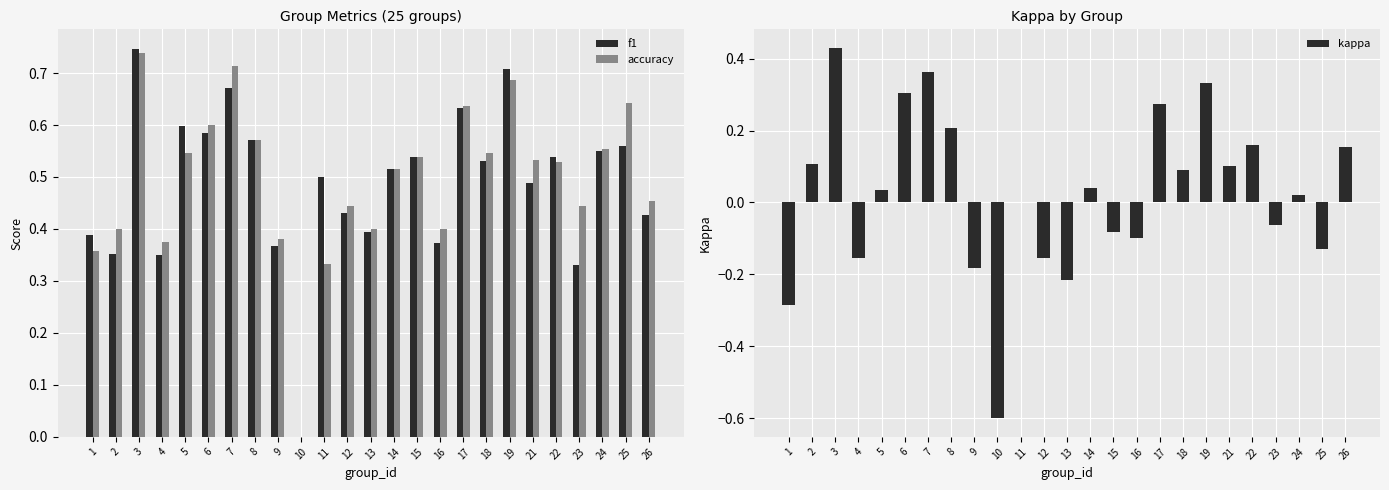

What is the sum of all accuracy values?

12.3